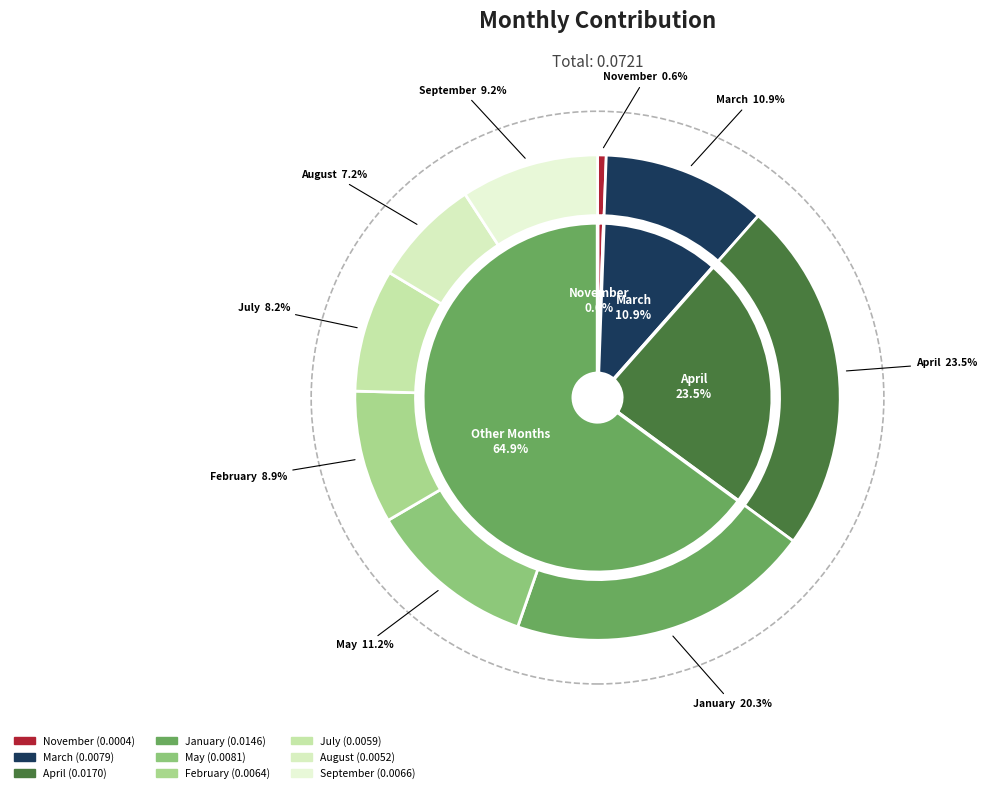

What is the smallest slice in the pie chart?

November